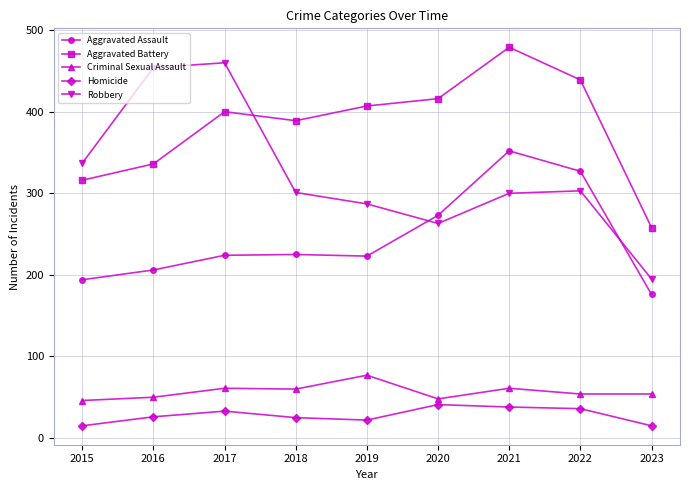

True or false: Robbery has more than 0 points higher than both neighbors.

True